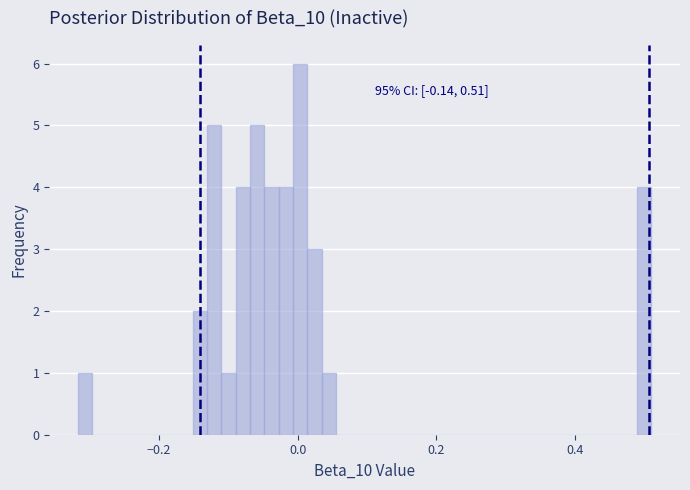

Read against the x-axis, roughly where is the centre of the tallest bar?

0.00